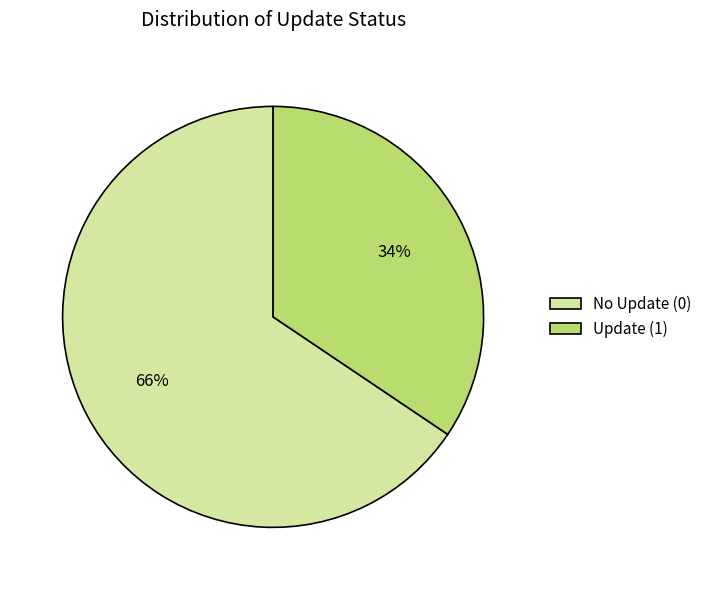

Which slice represents more than half of the pie?

No Update (0)